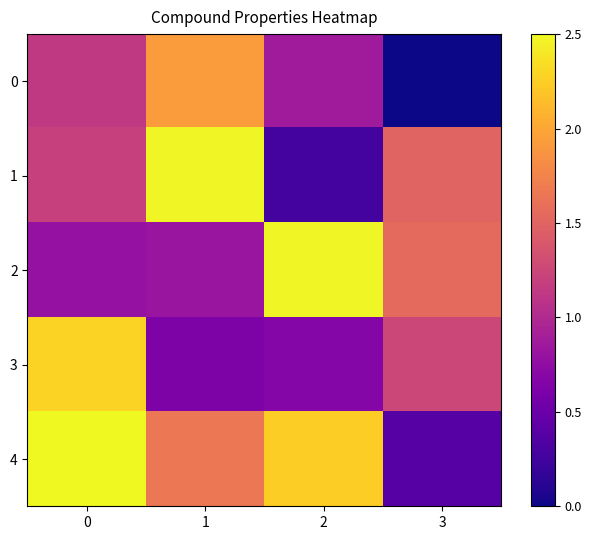

Rank the series by their maximum value, from highest to lowest.

4, 1, 2, 3, 0